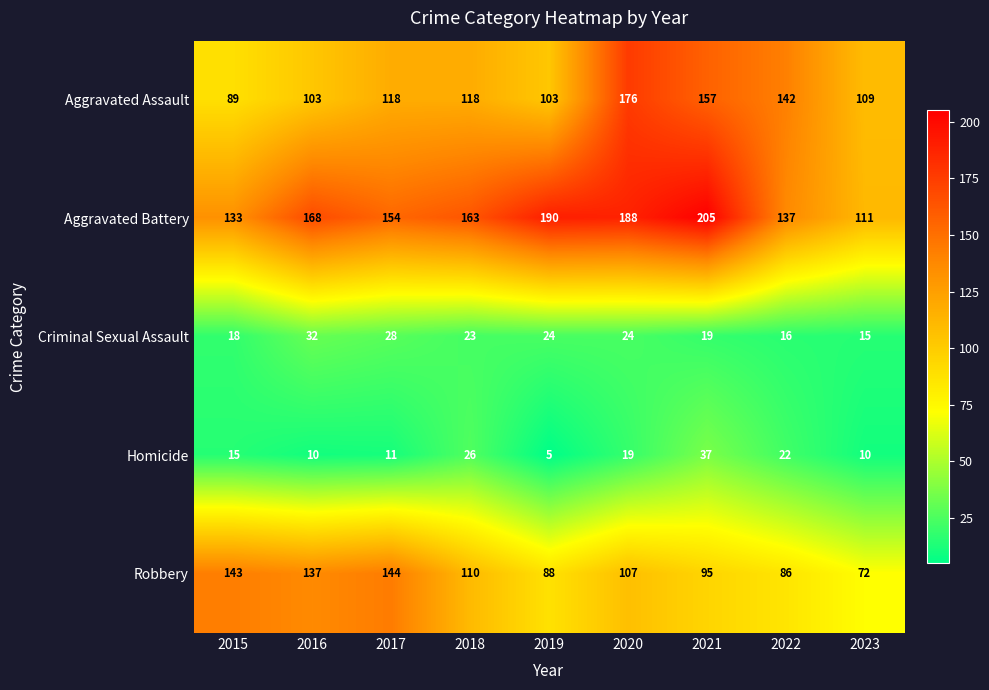

What is the sum of the Criminal Sexual Assault values at 2015 and 2019?

42